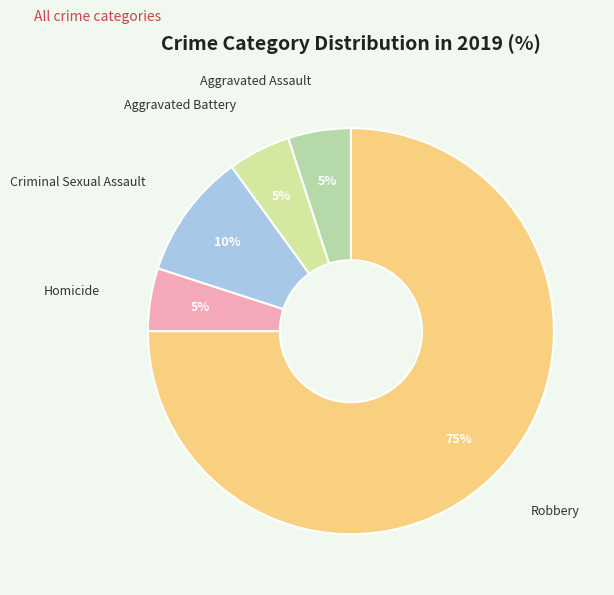

Is Aggravated Battery the majority of the pie?

No